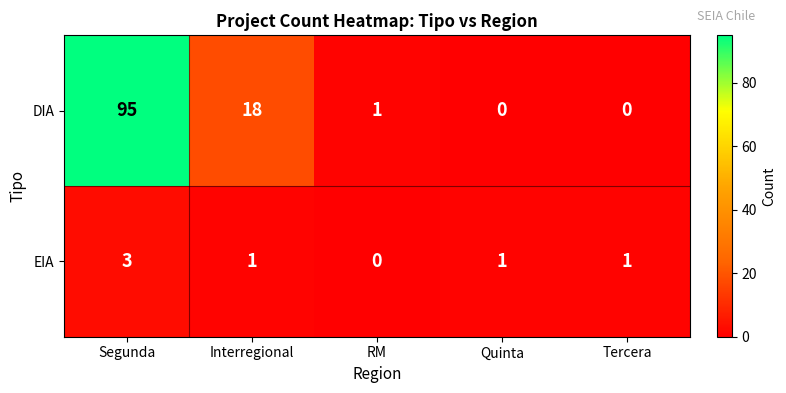

Reading left to right, what are all the values shown in this chart?

DIA: Segunda=95	Interregional=18	RM=1	Quinta=0	Tercera=0
EIA: Segunda=3	Interregional=1	RM=0	Quinta=1	Tercera=1